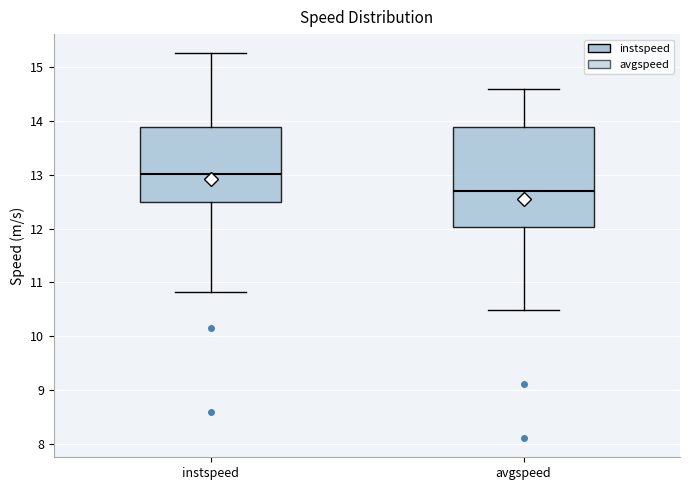

Reading left to right, transcribe this box plot: for each box, give where its median line is, the range the box spans, and where its two whiskers end, as read against the y-axis. The values are not printed on the chart, so give them approximately, as read against the axis.

instspeed: median 13.0, box 12.5 to 13.9, whiskers 10.8 to 15.3
avgspeed: median 12.7, box 12.0 to 13.9, whiskers 10.5 to 14.6